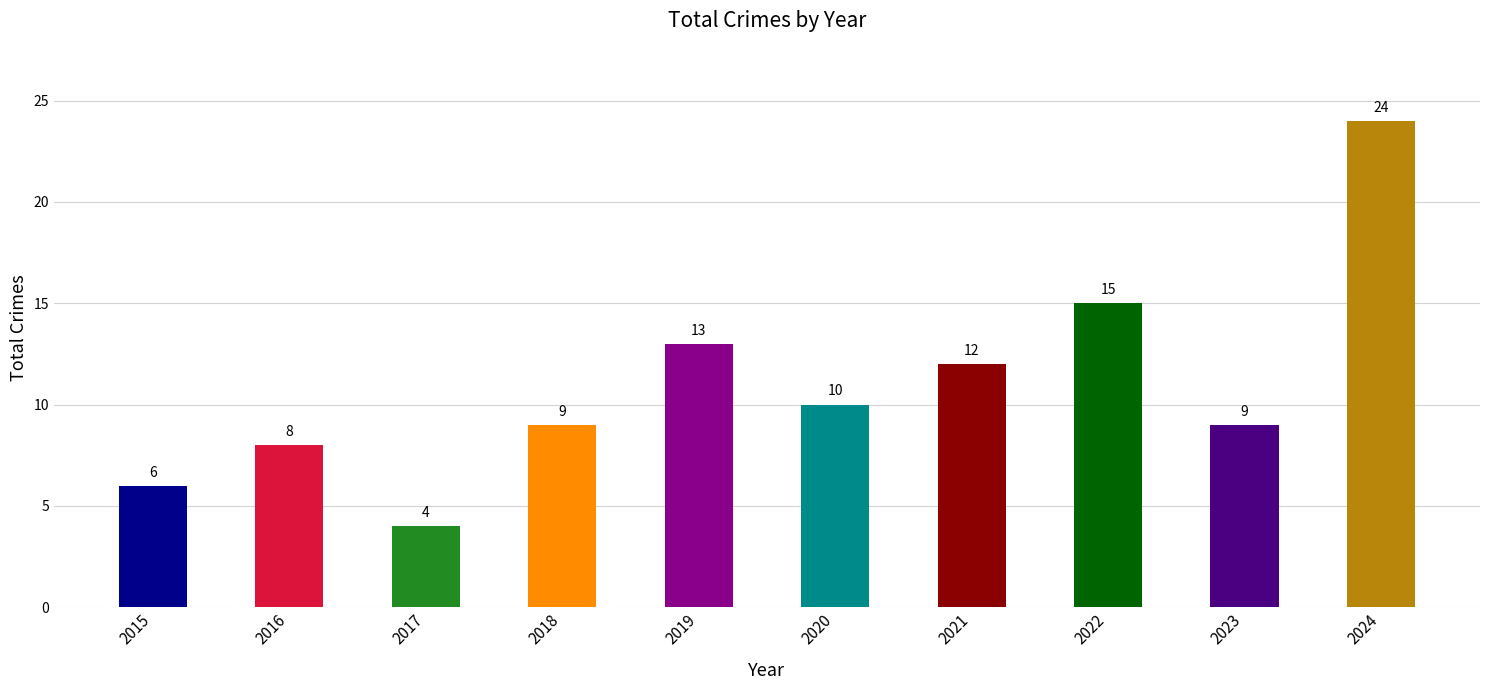

How many series are shown in this chart?

1